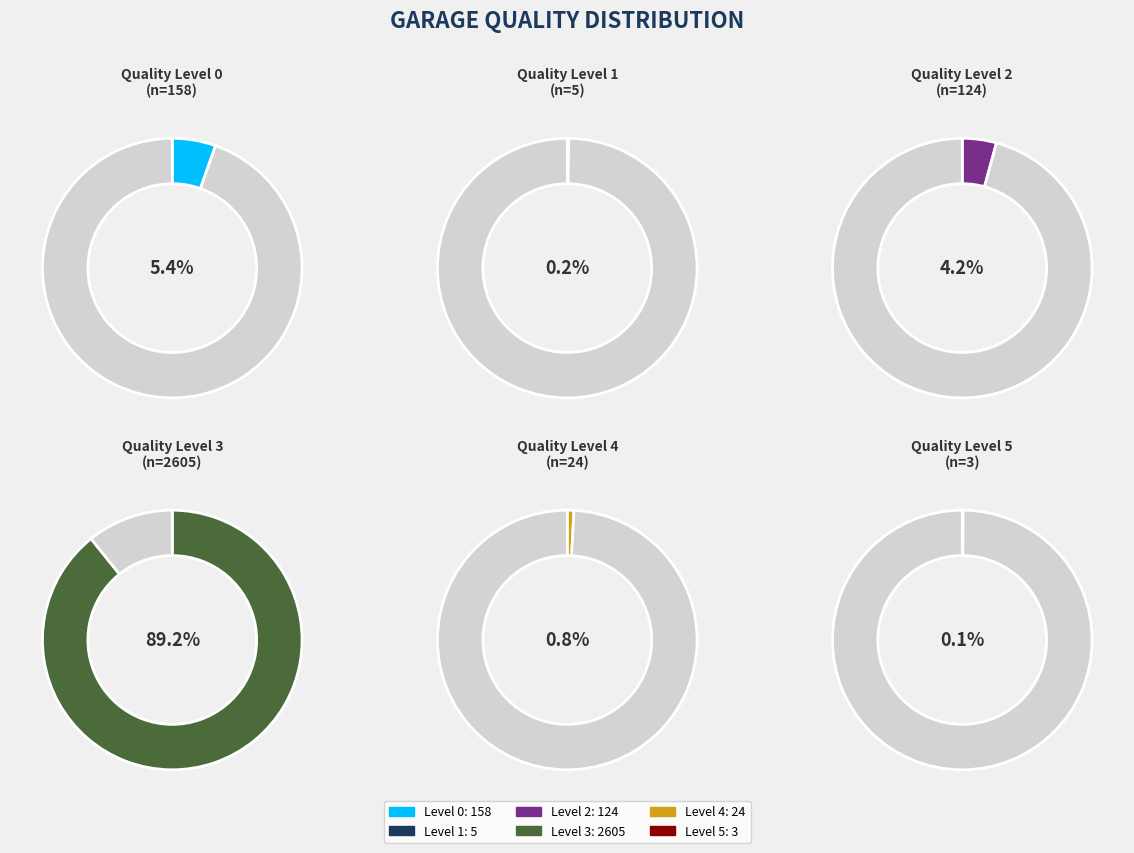

Count the number of slices in the pie.

6